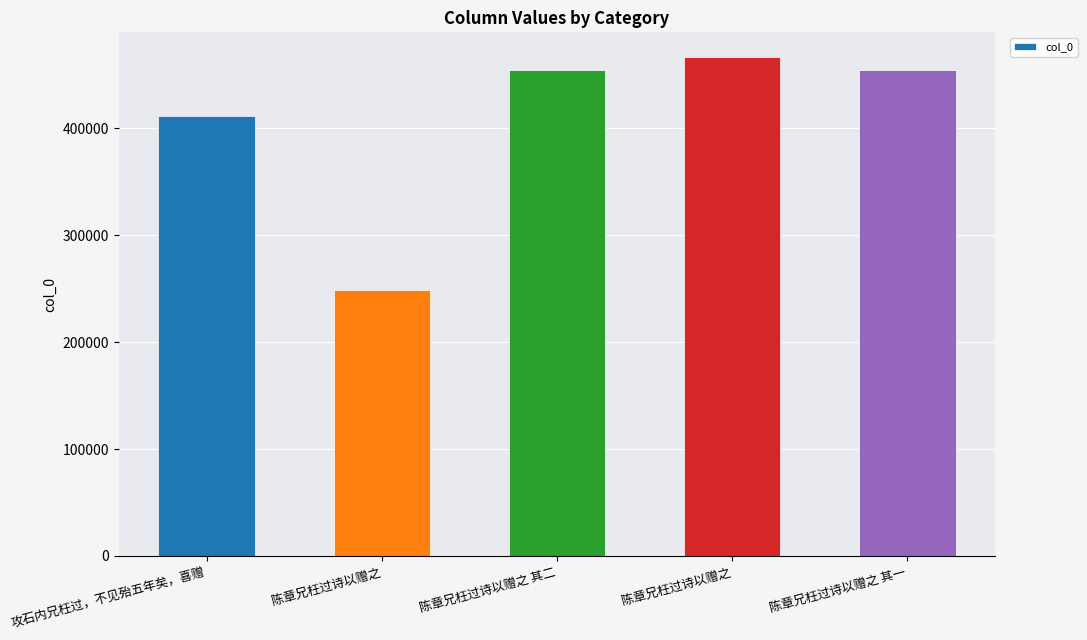

What is the value of the 1st bar from the left?

412125